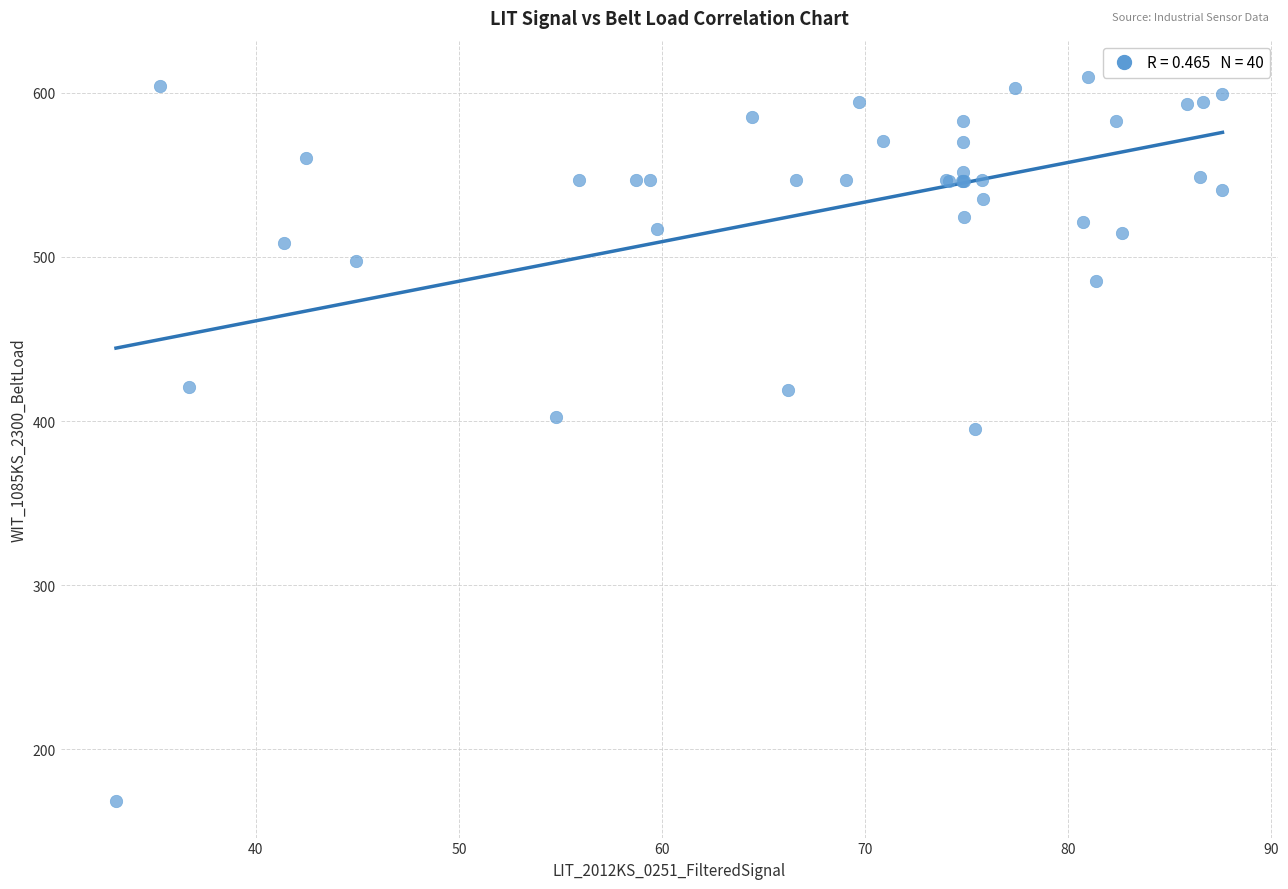

What Y value in the scatter plot is closest to 388?

395.1